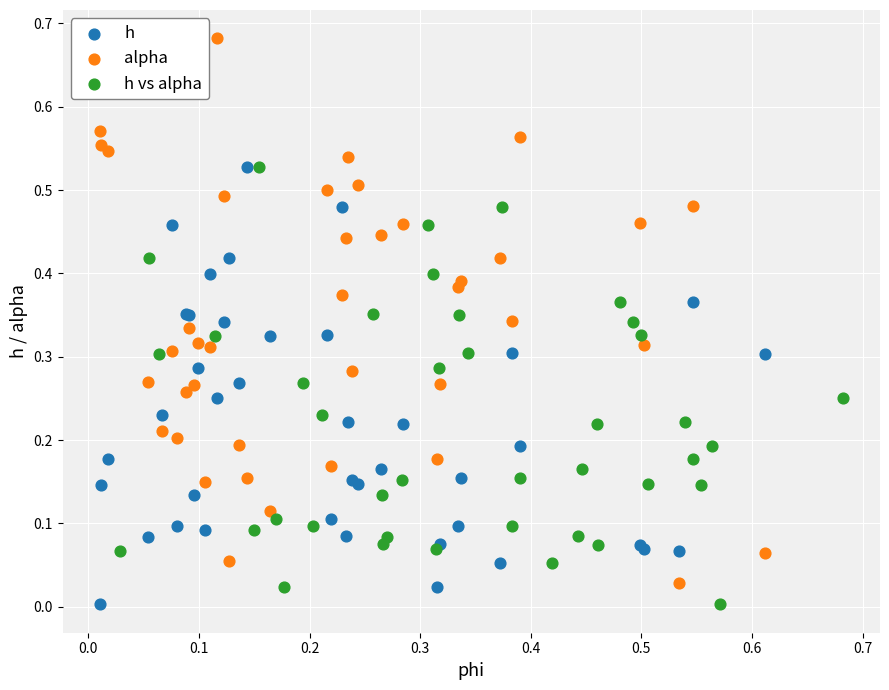

Which series reaches the maximum Y coordinate?

alpha